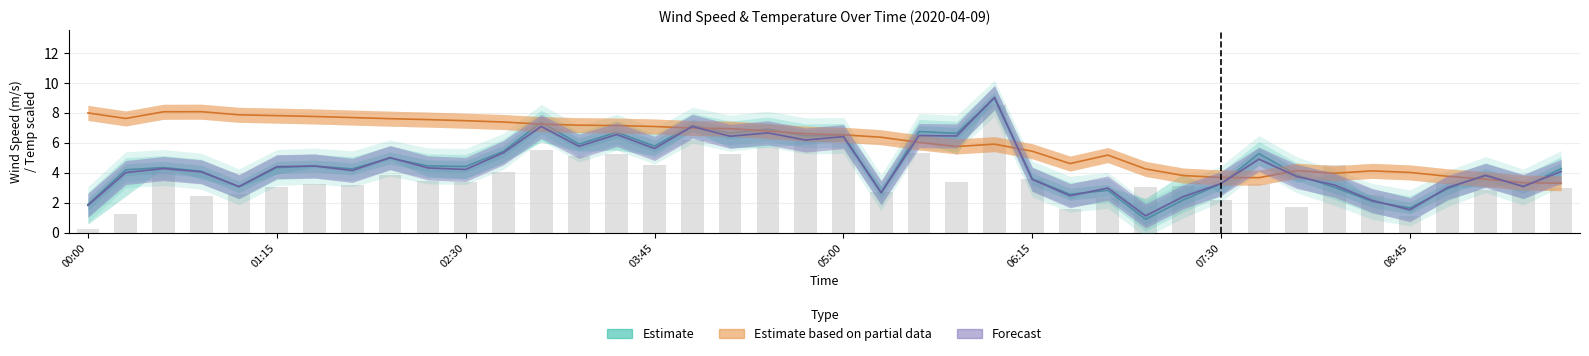

Which series has the largest total across all categories?

Estimate based on partial data (temp)